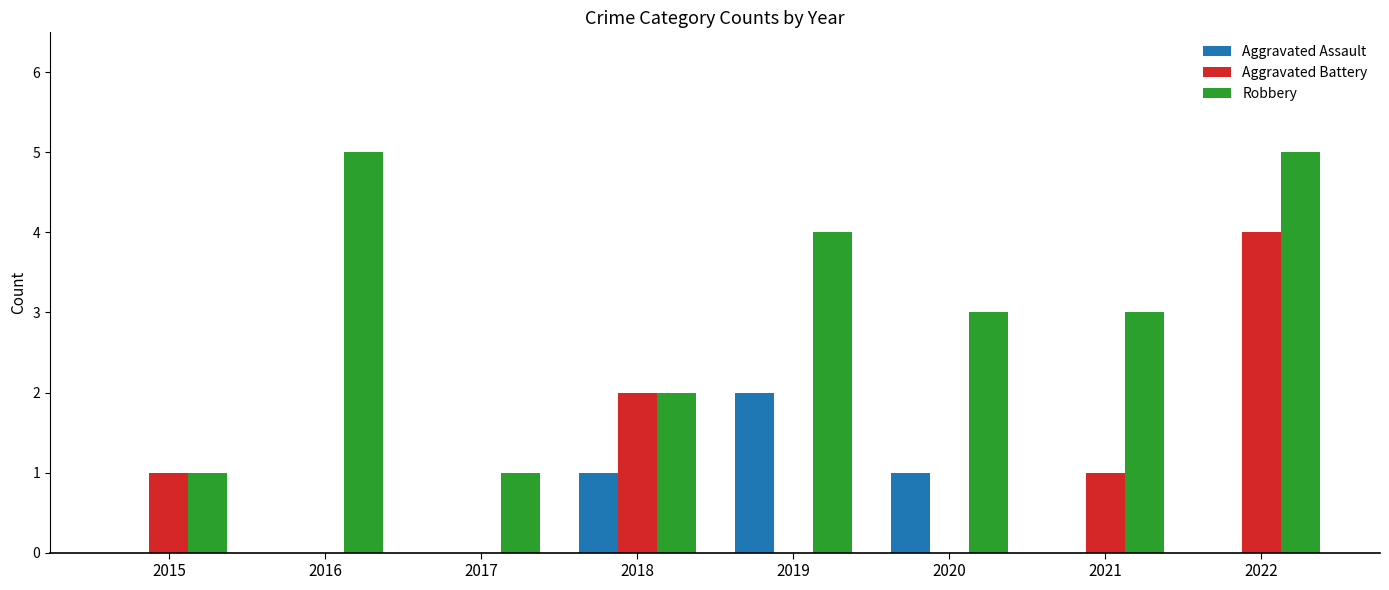

What is the sum of all Aggravated Assault values?

4